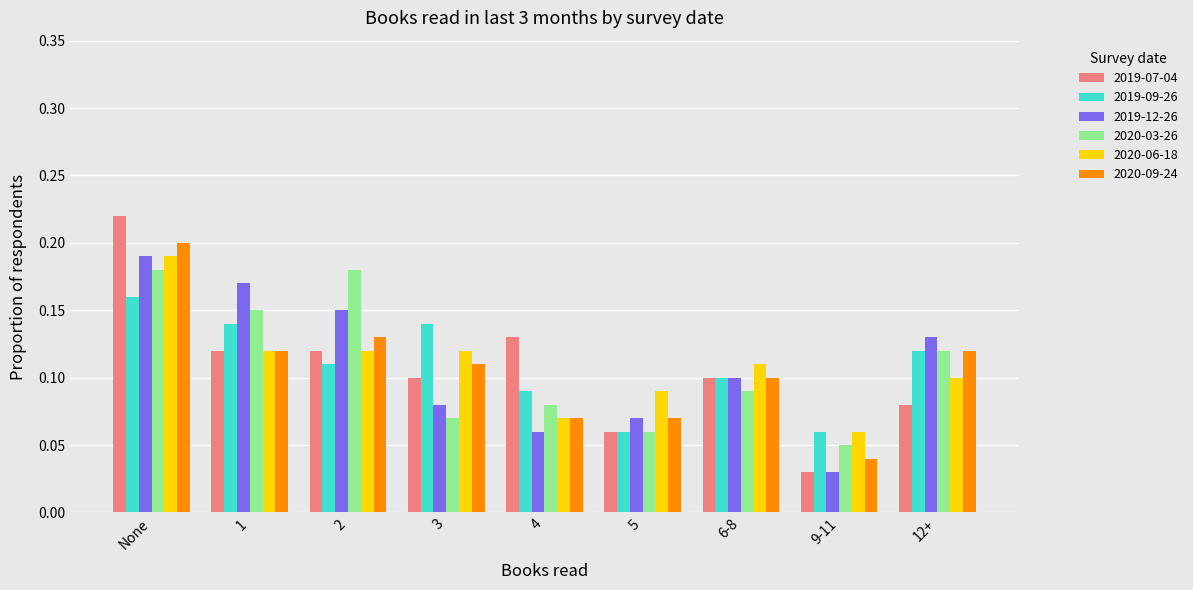

Is it true that 2020-06-18 equals 0.1 at 2?

True